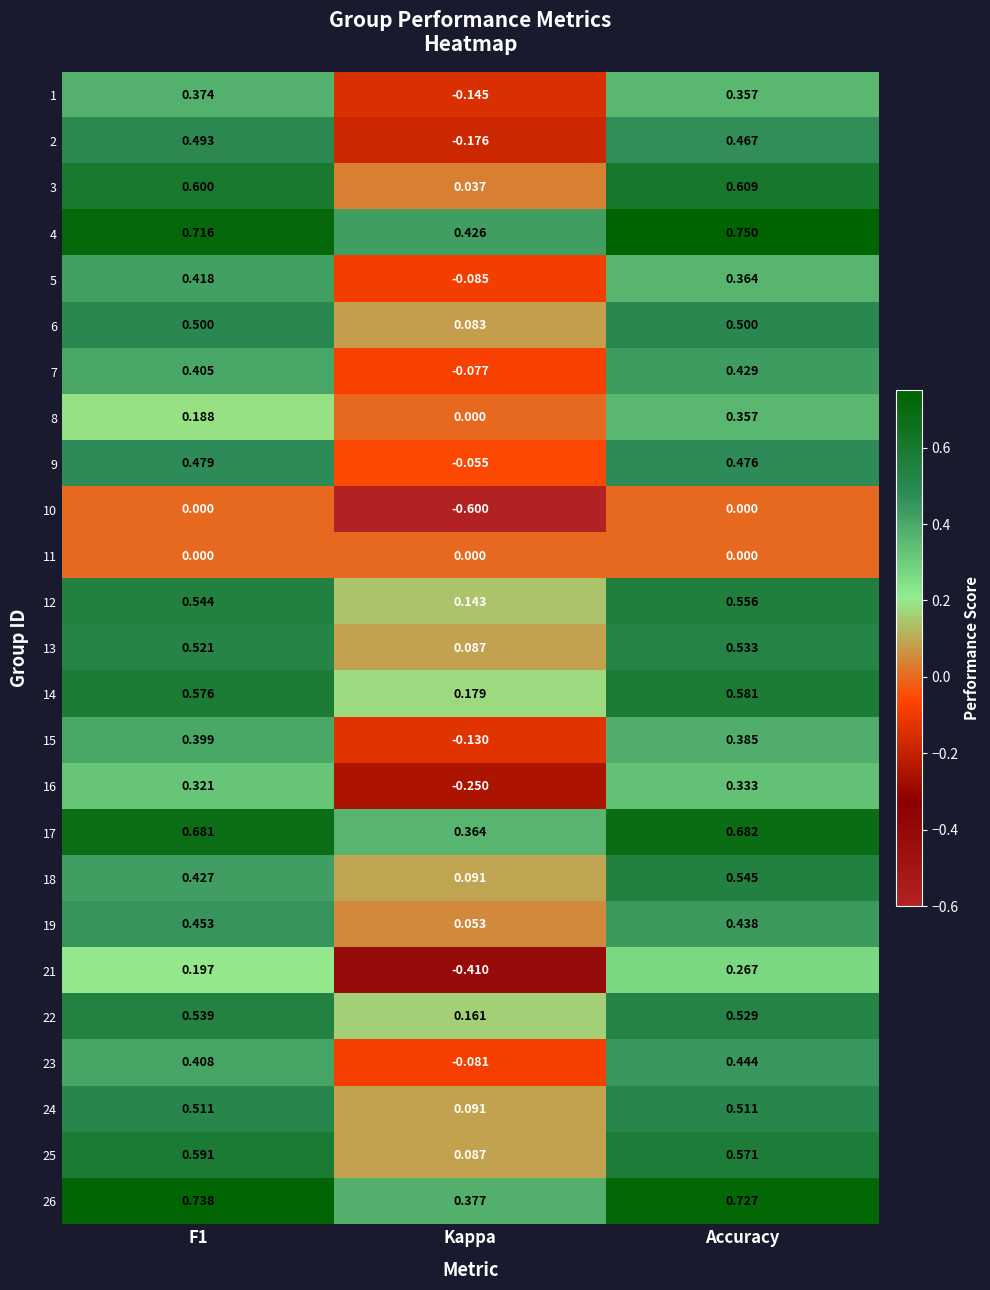

What is the smallest value displayed?

-0.6